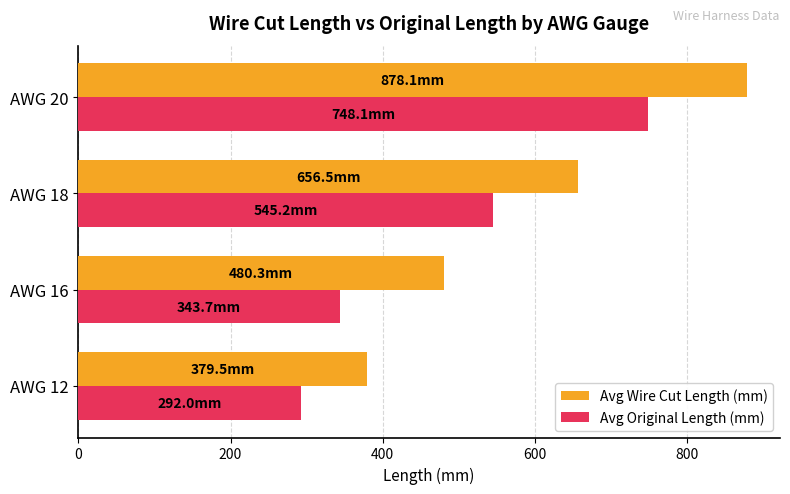

The Avg Original Length (mm) series shows 1263.4 at AWG 20. True or false?

False